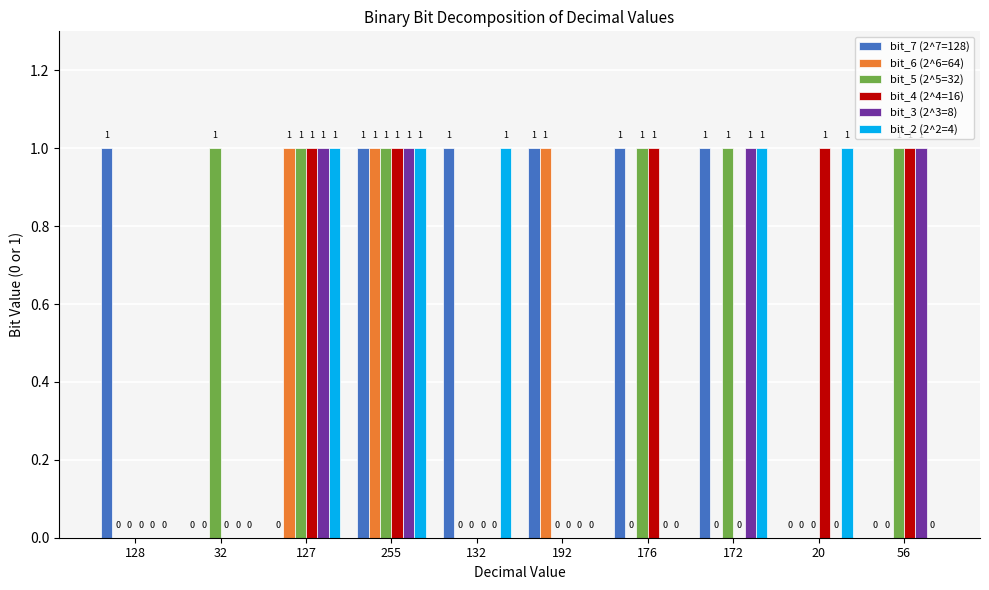

Is the value of bit_4 (2^4=16) at 172 greater than the value of bit_3 (2^3=8) at 172?

No